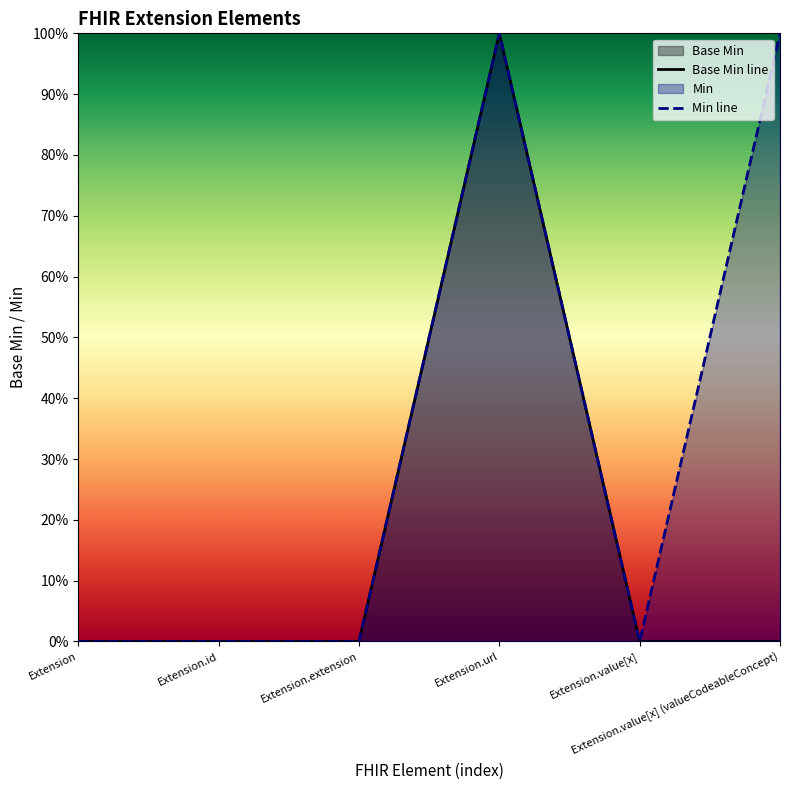

Reading left to right, what are all the values shown in this chart?

Base Min line: 0	0	0	1	0	0
Min line: 0	0	0	1	0	1